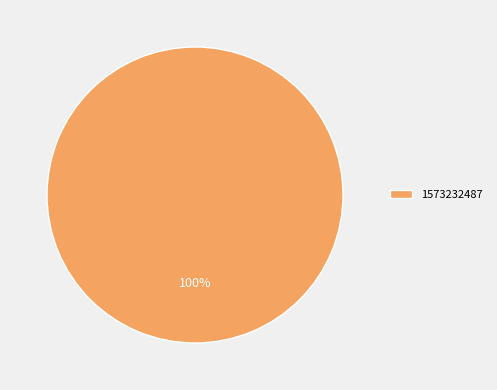

Rank the categories by value from highest to lowest.

1573232487